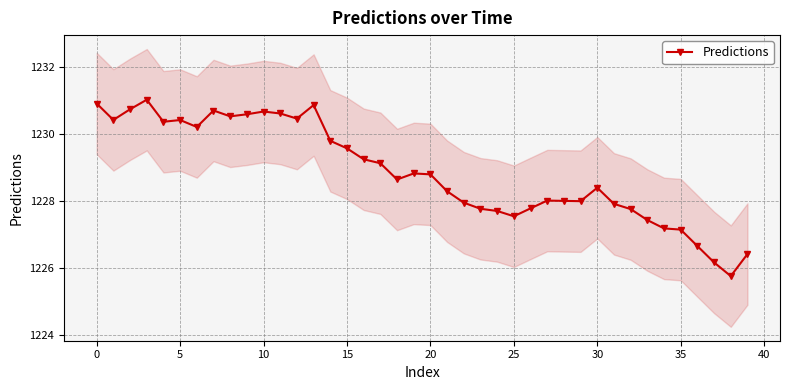

Which category has the lowest value across all series?

38